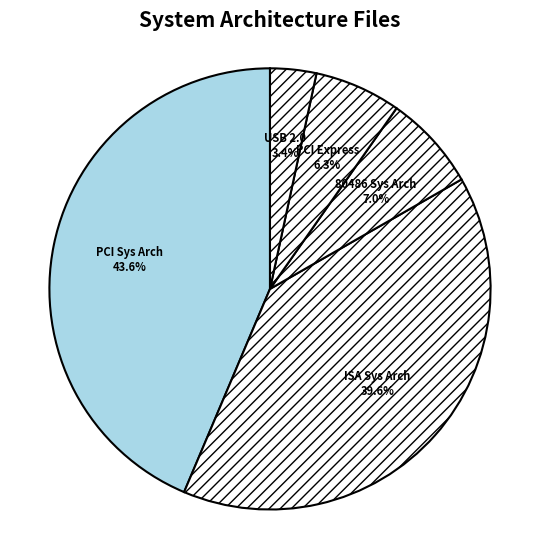

How many segments does this pie chart have?

5